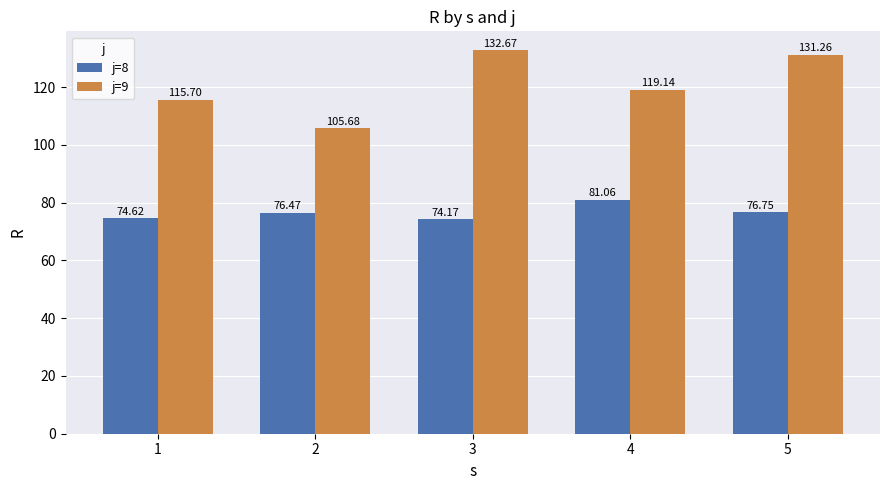

Rank the series at 5 from lowest to highest value.

j=8, j=9